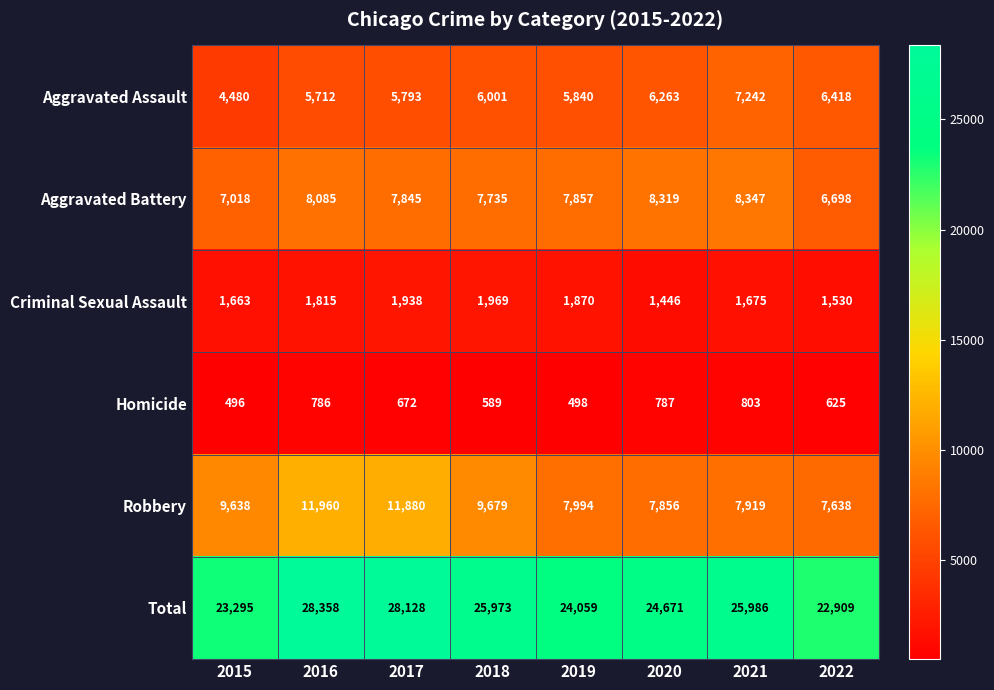

At 2022, list the series in order from largest to smallest.

Total, Robbery, Aggravated Battery, Aggravated Assault, Criminal Sexual Assault, Homicide